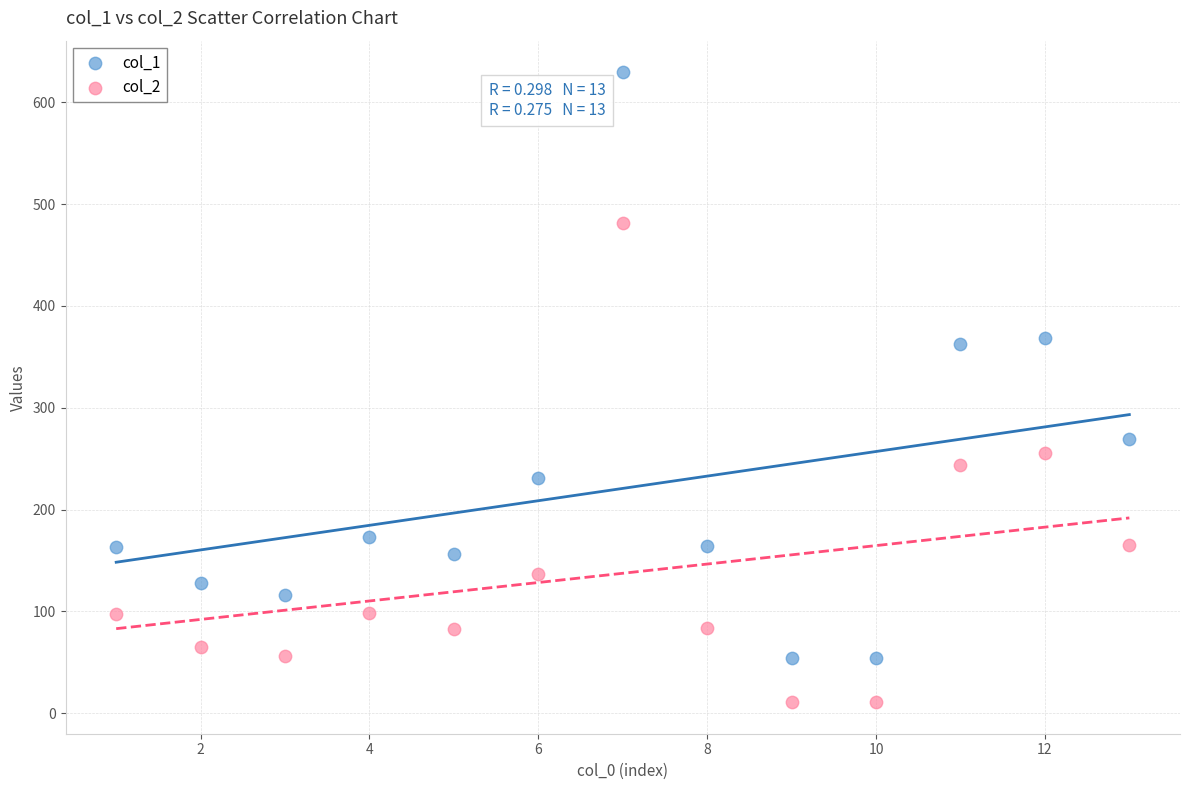

Which series has the widest spread of Y values?

col_1